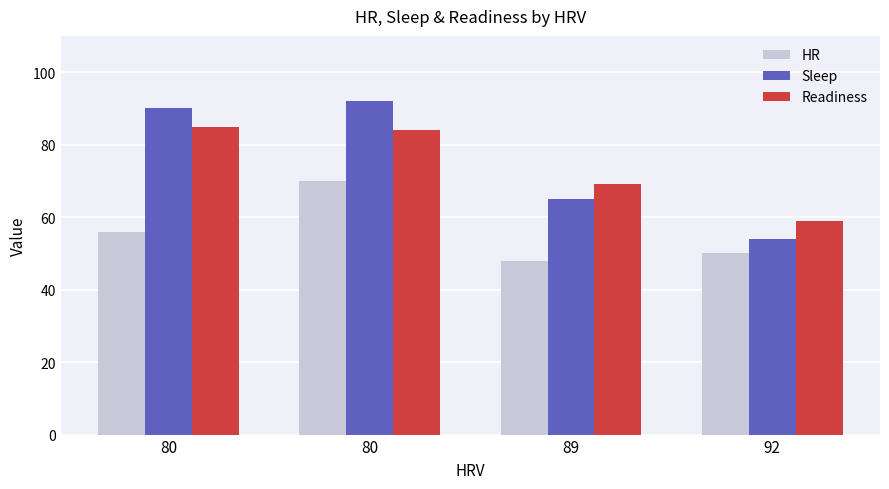

How many values in the Readiness series are below 84?

2